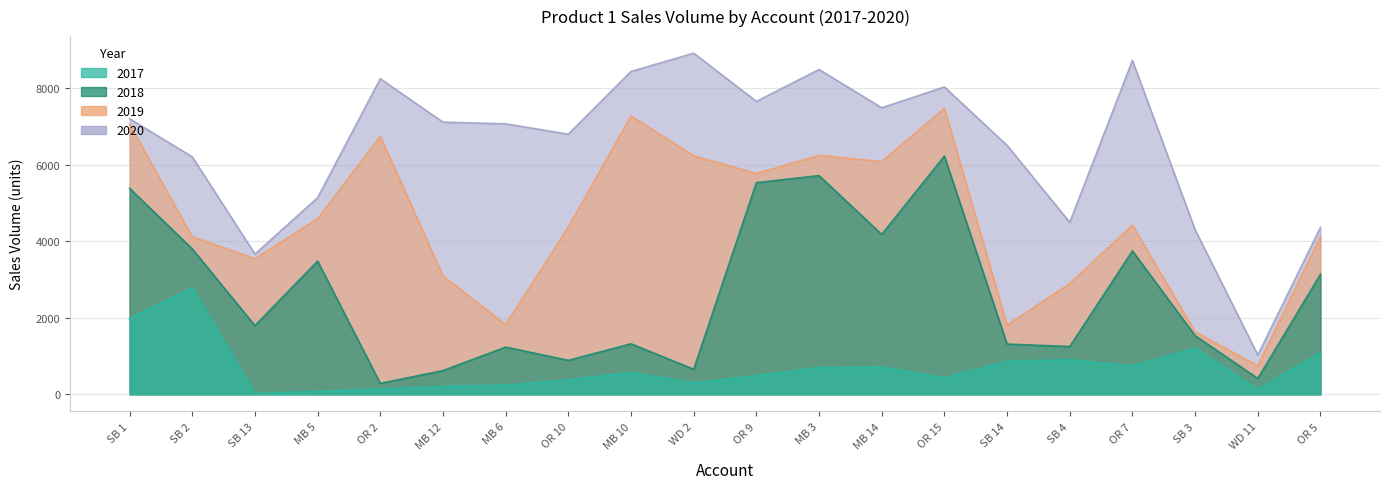

At OR 2, list the series in order from largest to smallest.

2020, 2019, 2018, 2017